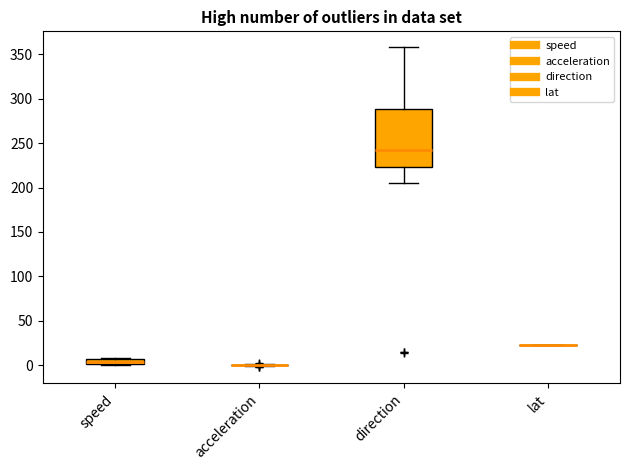

Which box is the tallest, from its lower edge to its upper edge?

direction